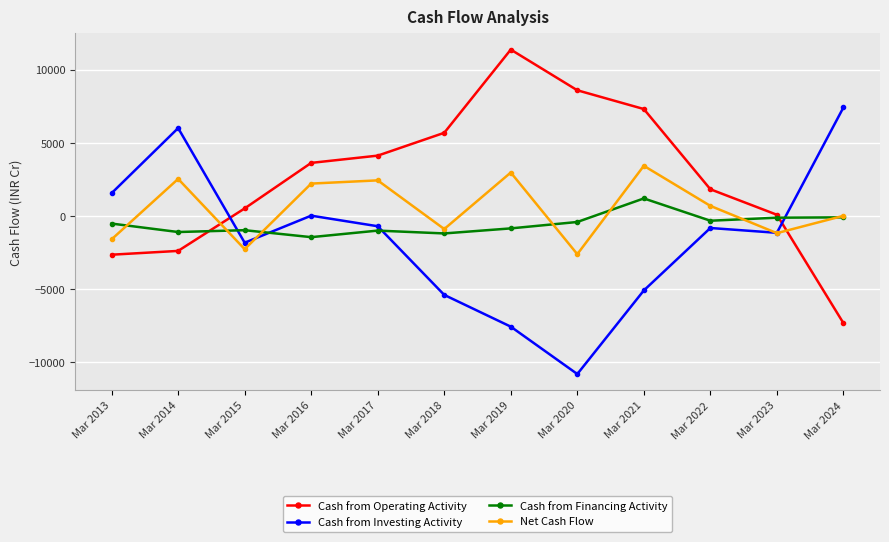

Which series has the widest spread of values?

Cash from Operating Activity